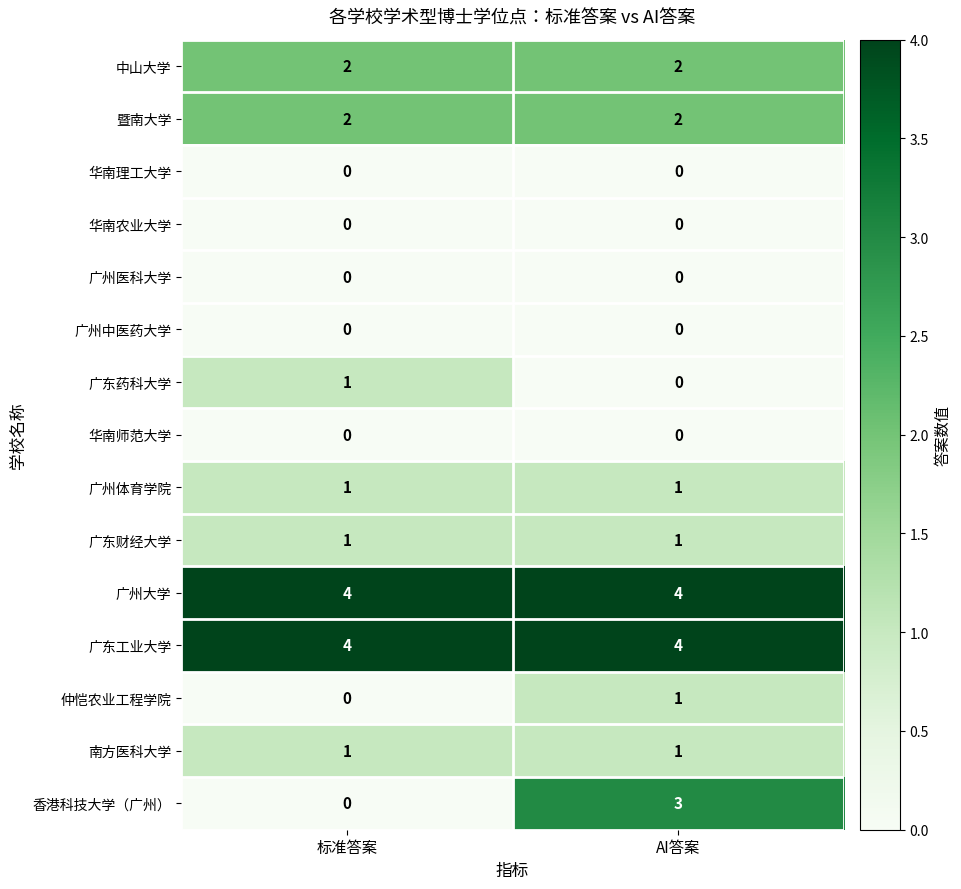

What is the difference between the highest and lowest values at 标准答案?

4